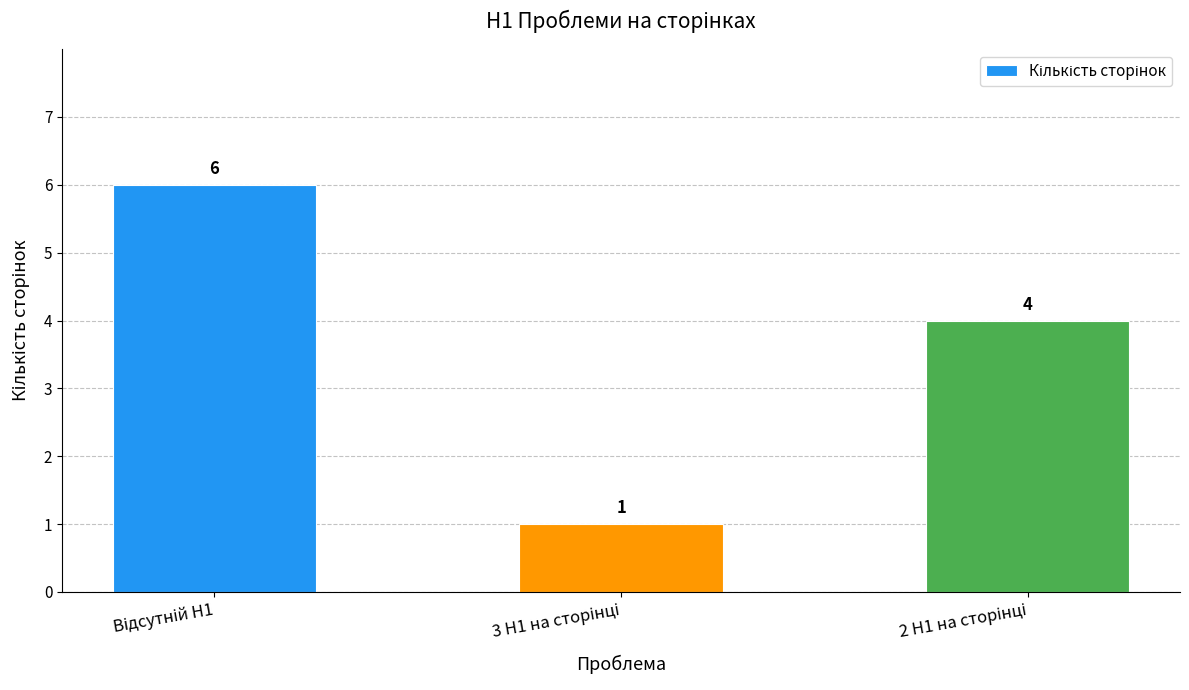

What is the value of the 2nd bar from the left?

1